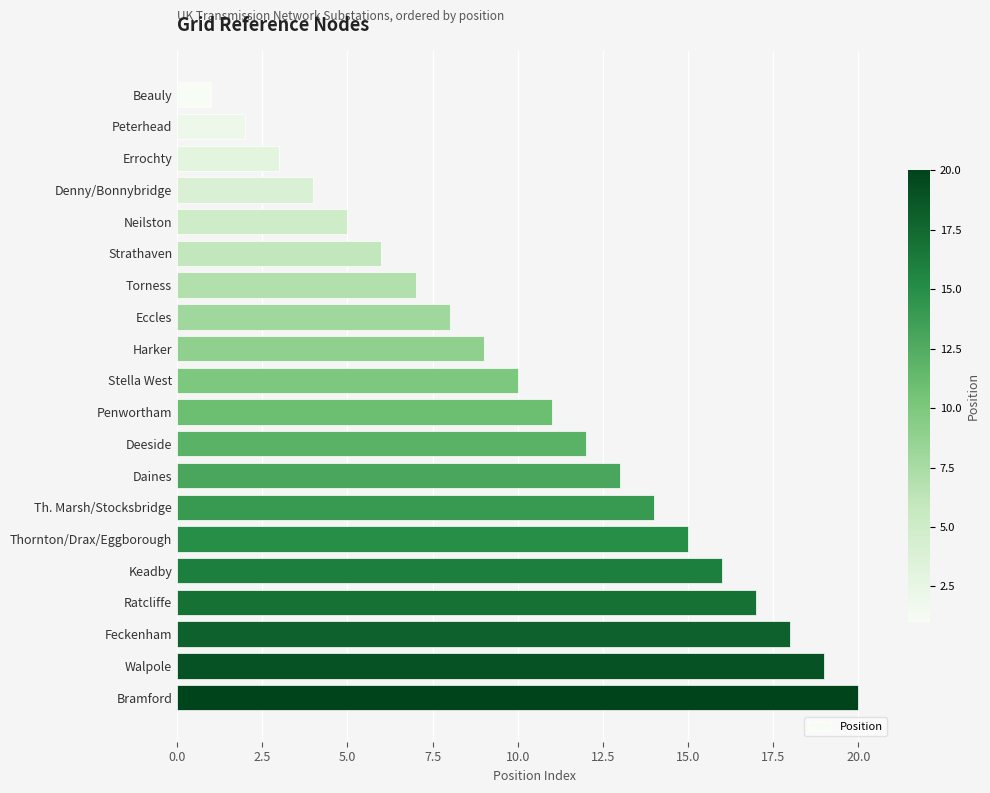

List the labels in order of value, largest first.

Bramford, Walpole, Feckenham, Ratcliffe, Keadby, Thornton/Drax/Eggborough, Th. Marsh/Stocksbridge, Daines, Deeside, Penwortham, Stella West, Harker, Eccles, Torness, Strathaven, Neilston, Denny/Bonnybridge, Errochty, Peterhead, Beauly